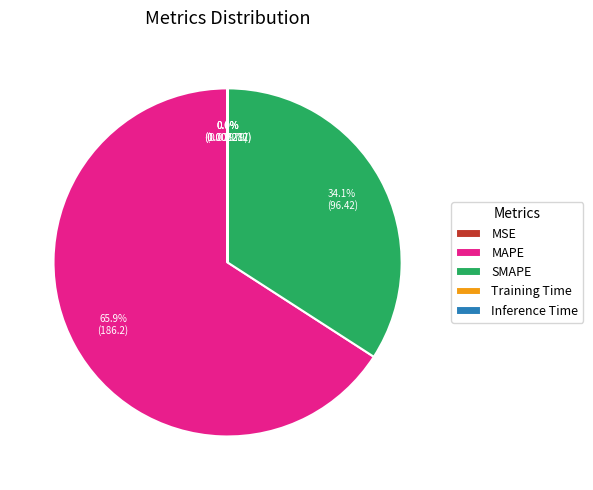

Does MAPE represent more than half of the total?

Yes